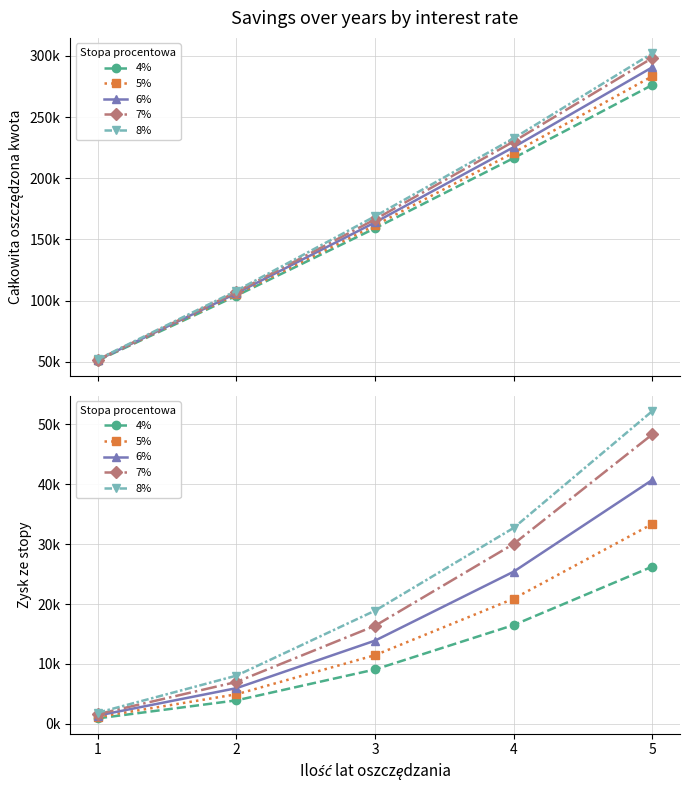

What is the average value of the 5% series?

14365.9